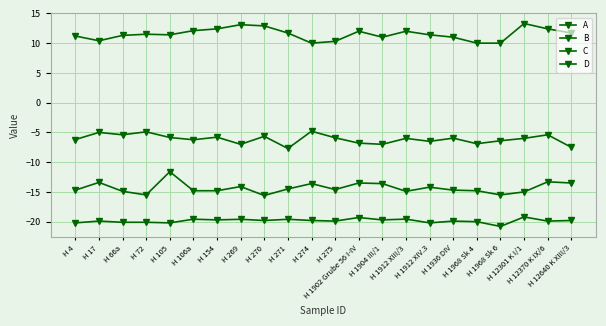

What is the difference between the maximum and minimum values in the A series?

1.6